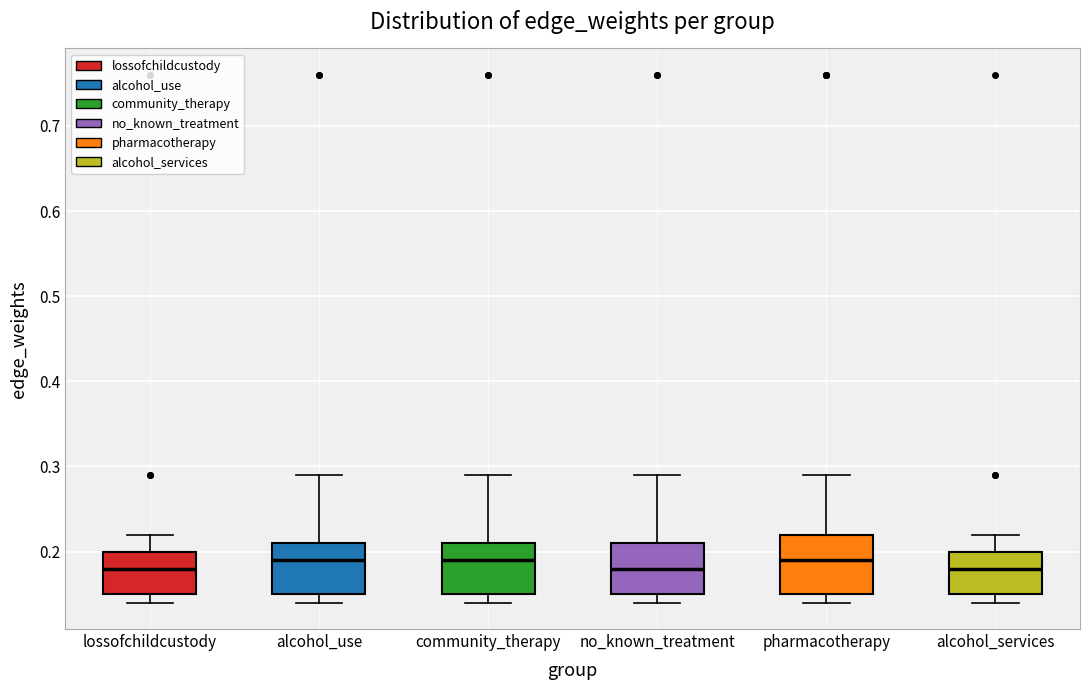

Where does the upper whisker of the box for alcohol_use end on the y-axis? The values are not printed on the chart, so give them approximately, as read against the axis.

0.29